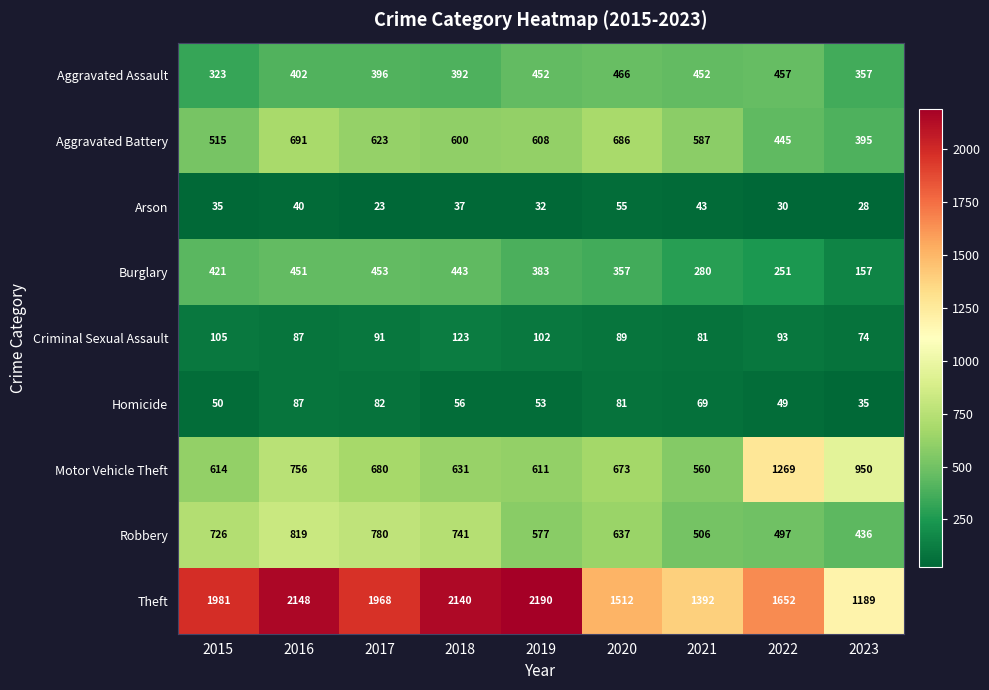

Which category has the highest value across all series?

2019